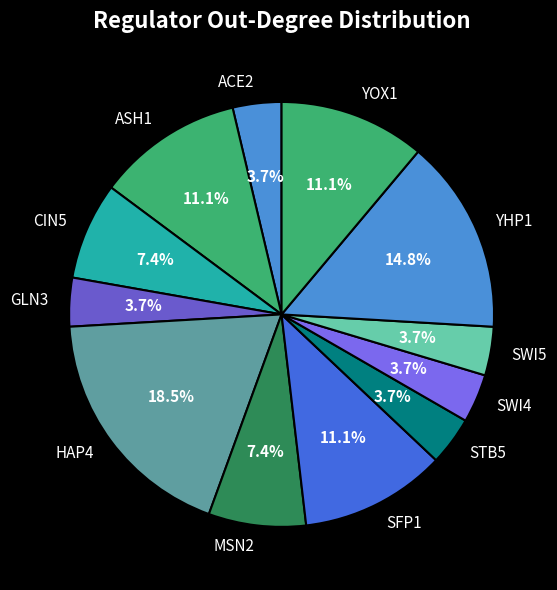

Between GLN3 and CIN5, which is larger?

CIN5